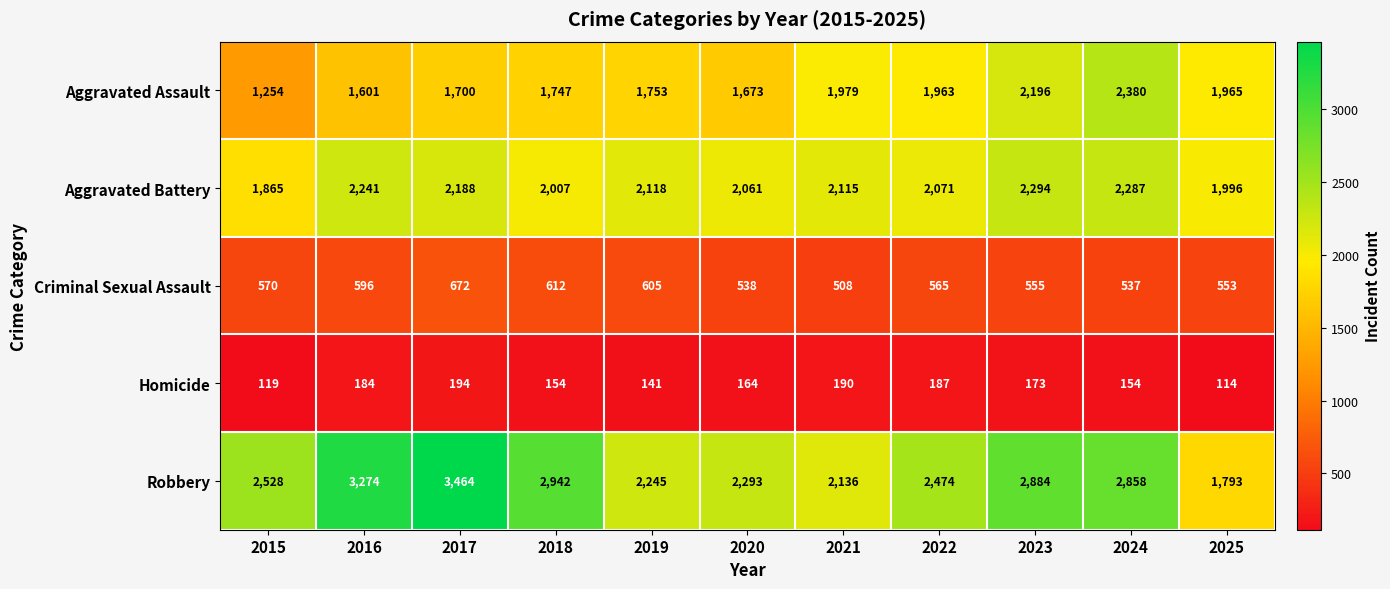

At which category is the sum across all series the highest?

2017